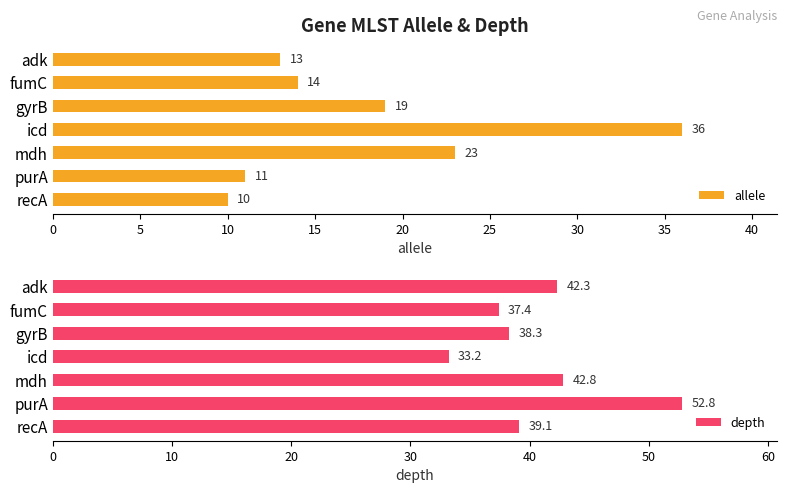

Are the bars horizontal?

Yes